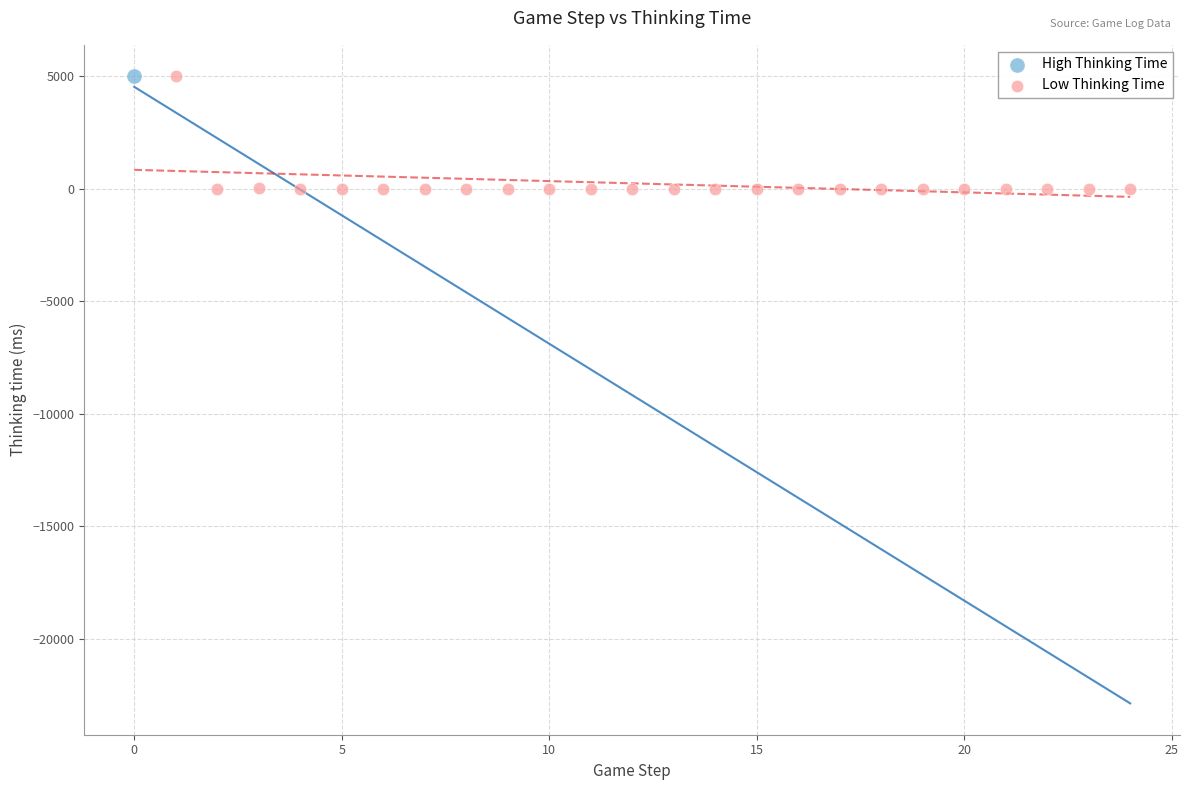

What are all the series names shown in the legend?

High Thinking Time, Low Thinking Time